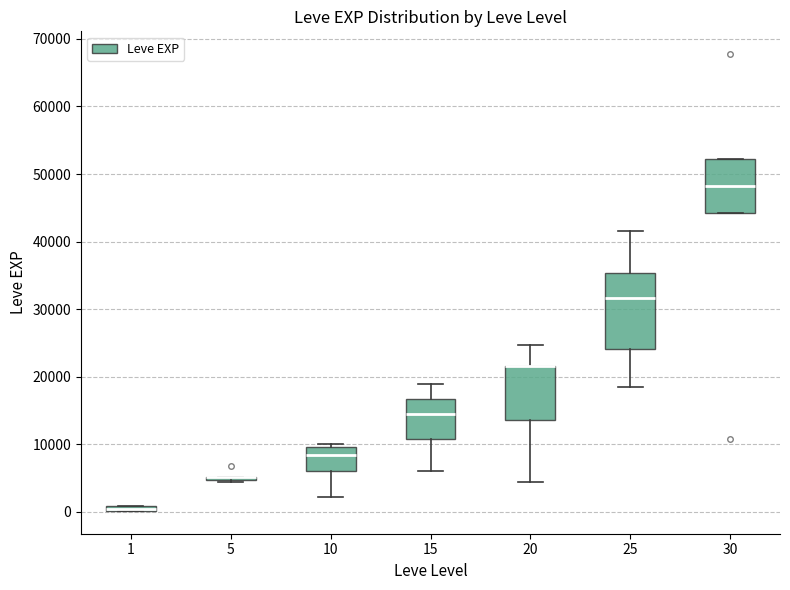

Comparing the boxes themselves (not the whiskers), which one is the tallest?

25